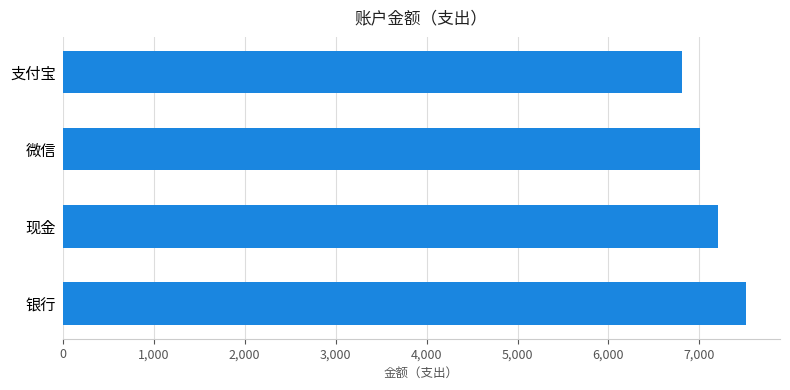

Count the number of values greater than 7208.

2